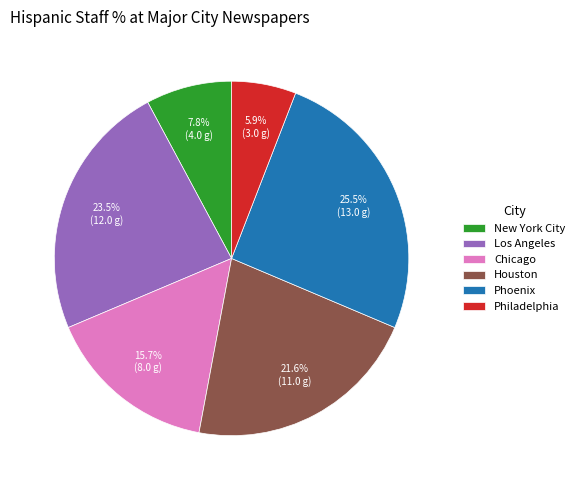

Is it true that Houston is 22% of the pie?

True